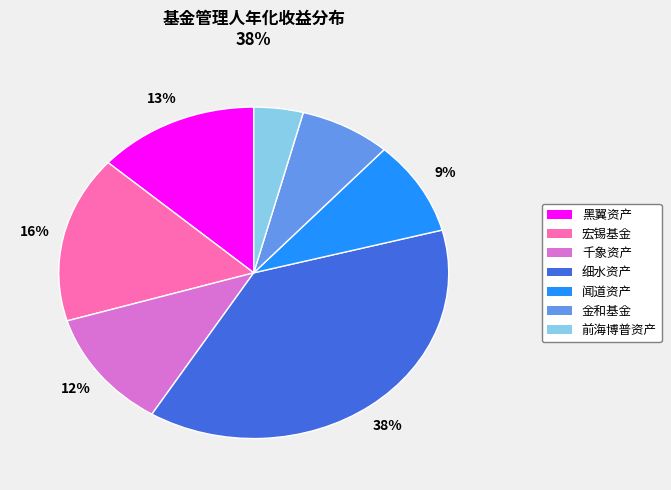

To the nearest percent, what is the average slice percentage?

14%